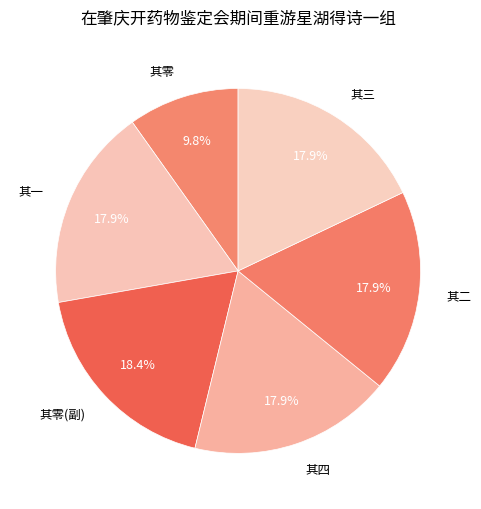

Does any single category account for the majority?

No